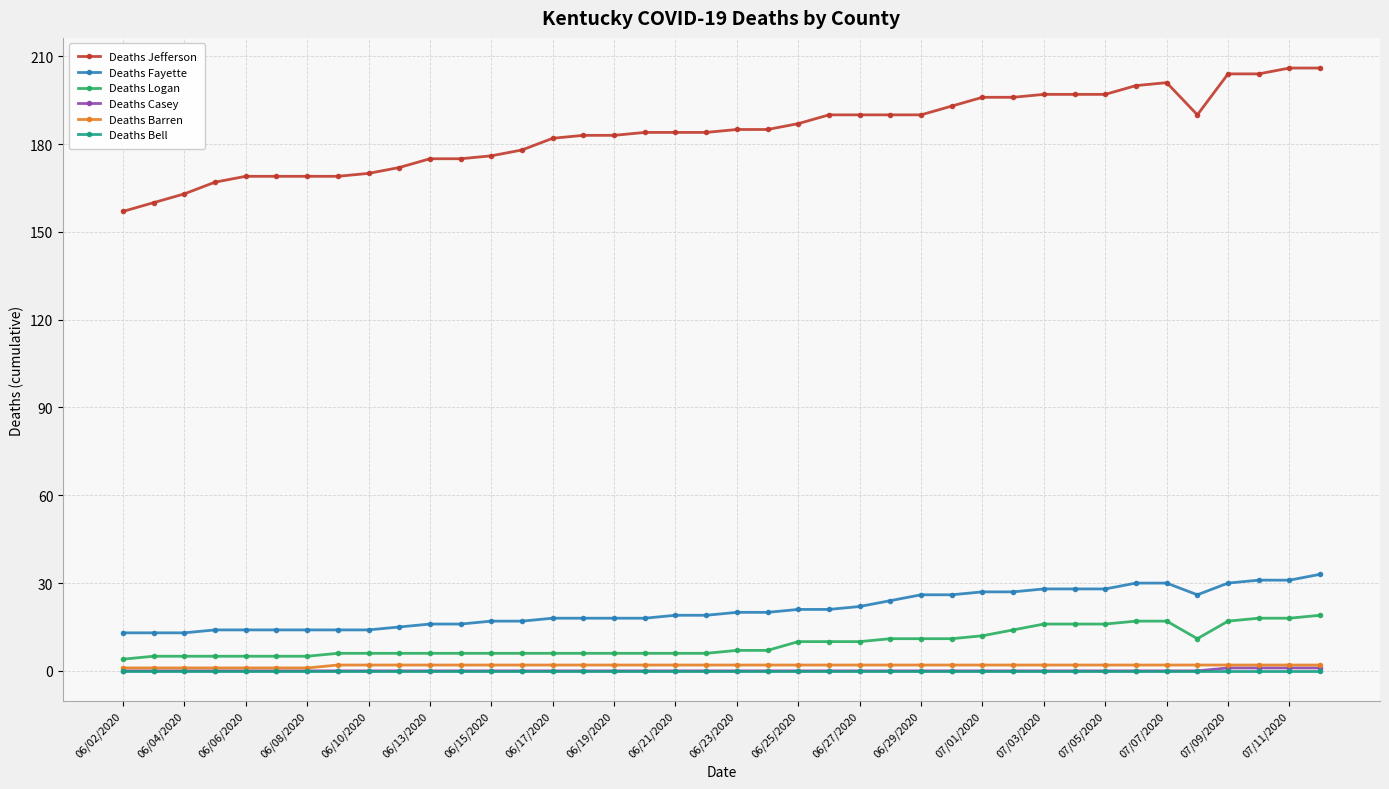

Reading right to left, what are all the values shown in this chart?

Deaths Jefferson: 206	206	204	204	190	201	200	197	197	197	196	196	193	190	190	190	190	187	185	185	184	184	184	183	183	182	178	176	175	175	172	170	169	169	169	169	167	163	160	157
Deaths Fayette: 33	31	31	30	26	30	30	28	28	28	27	27	26	26	24	22	21	21	20	20	19	19	18	18	18	18	17	17	16	16	15	14	14	14	14	14	14	13	13	13
Deaths Logan: 19	18	18	17	11	17	17	16	16	16	14	12	11	11	11	10	10	10	7	7	6	6	6	6	6	6	6	6	6	6	6	6	6	5	5	5	5	5	5	4
Deaths Casey: 1	1	1	1	0	0	0	0	0	0	0	0	0	0	0	0	0	0	0	0	0	0	0	0	0	0	0	0	0	0	0	0	0	0	0	0	0	0	0	0
Deaths Barren: 2	2	2	2	2	2	2	2	2	2	2	2	2	2	2	2	2	2	2	2	2	2	2	2	2	2	2	2	2	2	2	2	2	1	1	1	1	1	1	1
Deaths Bell: 0	0	0	0	0	0	0	0	0	0	0	0	0	0	0	0	0	0	0	0	0	0	0	0	0	0	0	0	0	0	0	0	0	0	0	0	0	0	0	0